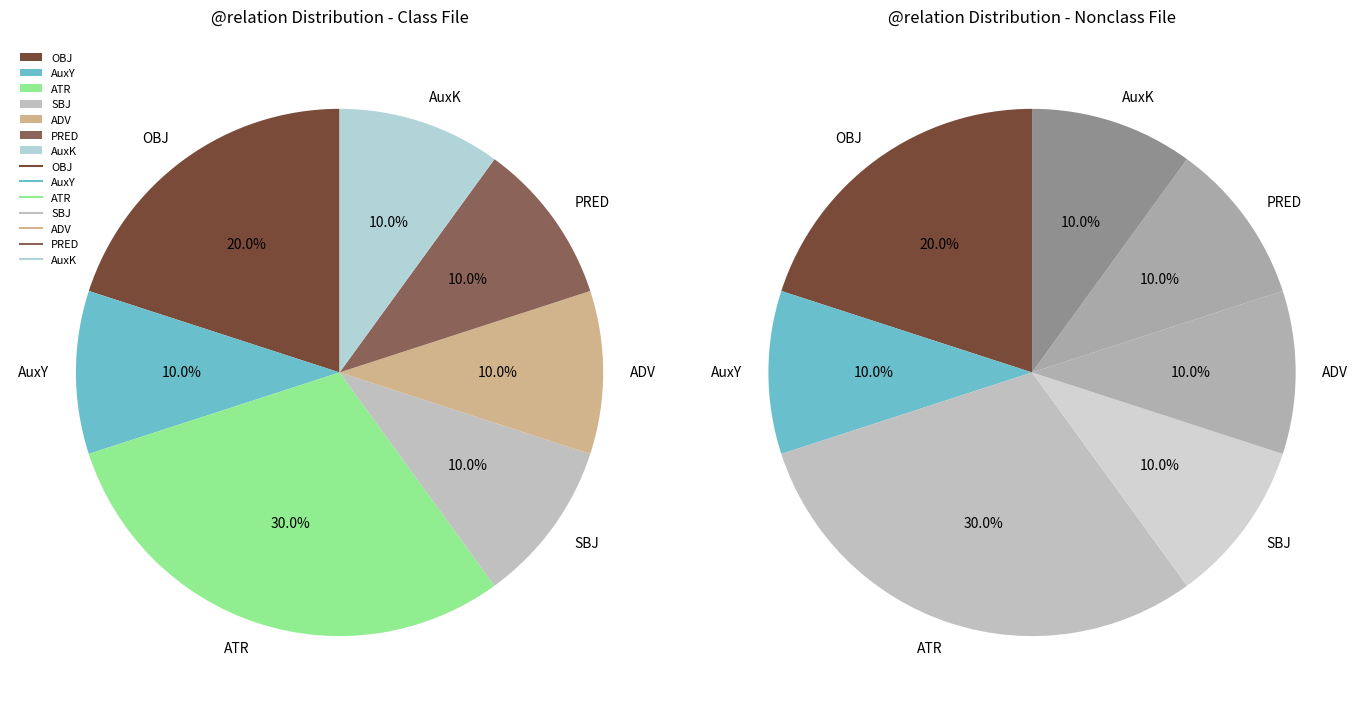

Is ATR the majority of the pie?

No